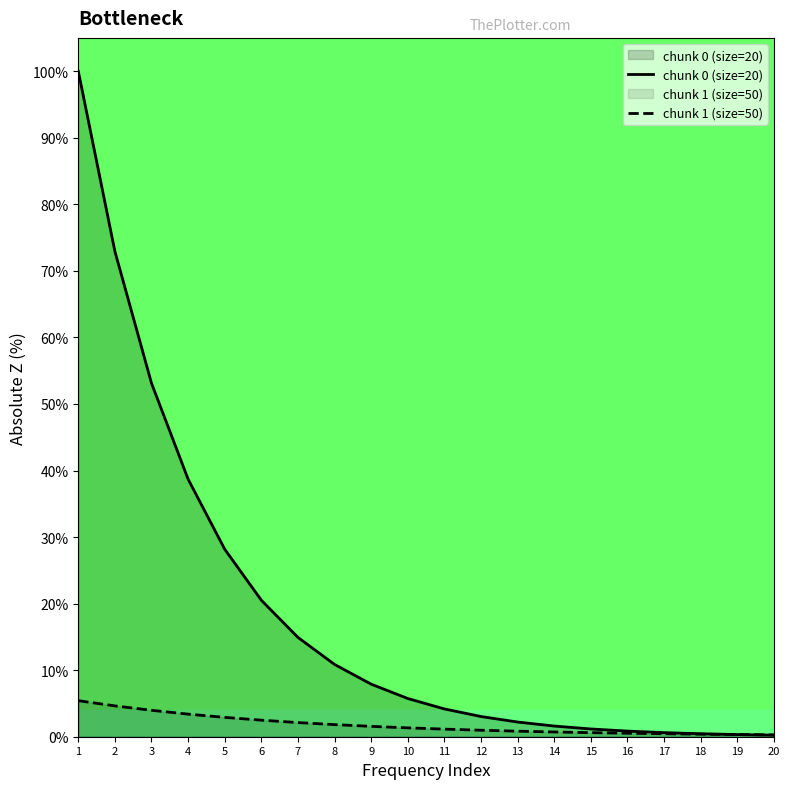

After their last crossing, which series has the higher values: chunk 1 (size=50) or chunk 0 (size=20)?

chunk 1 (size=50)